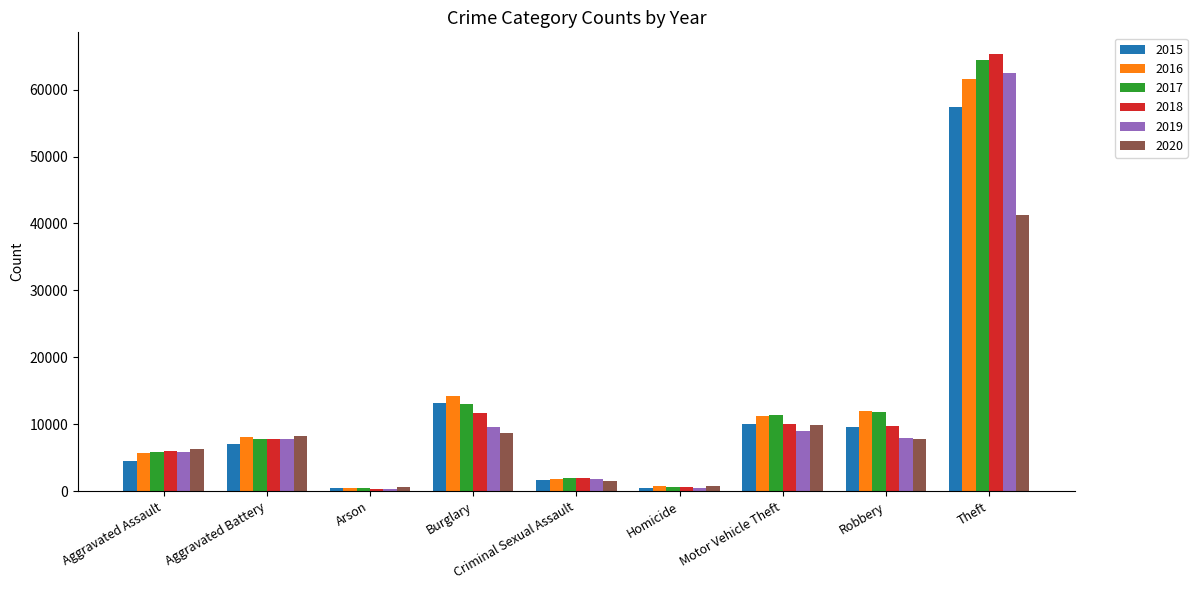

Which series changed the most between Burglary and Criminal Sexual Assault?

2016